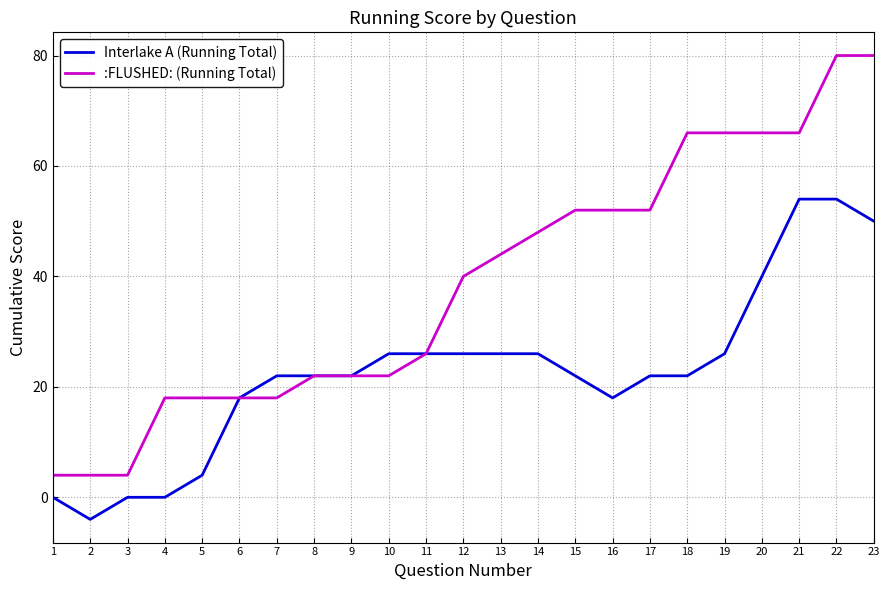

Reading left to right, list all the values displayed in this chart.

Interlake A (Running Total): 1=0	2=-4	3=0	4=0	5=4	6=18	7=22	8=22	9=22	10=26	11=26	12=26	13=26	14=26	15=22	16=18	17=22	18=22	19=26	20=40	21=54	22=54	23=50
:FLUSHED: (Running Total): 1=4	2=4	3=4	4=18	5=18	6=18	7=18	8=22	9=22	10=22	11=26	12=40	13=44	14=48	15=52	16=52	17=52	18=66	19=66	20=66	21=66	22=80	23=80